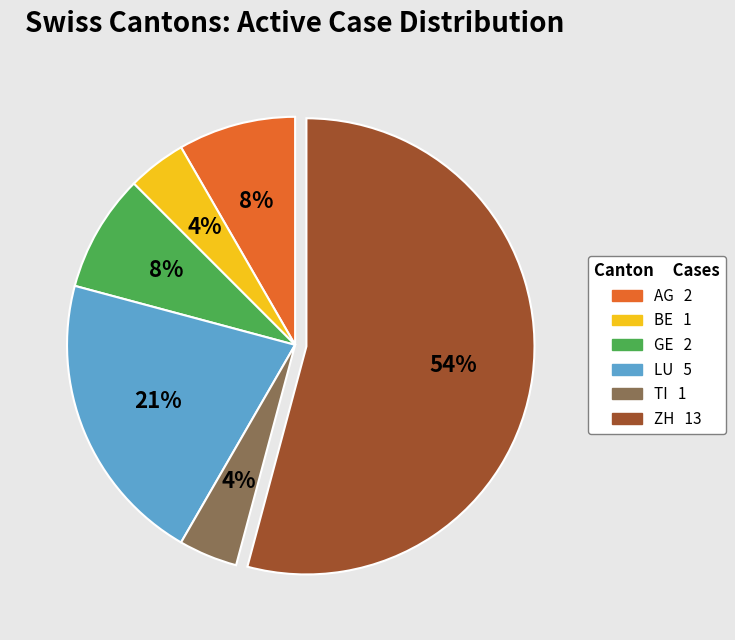

Is there a majority slice in this chart?

Yes